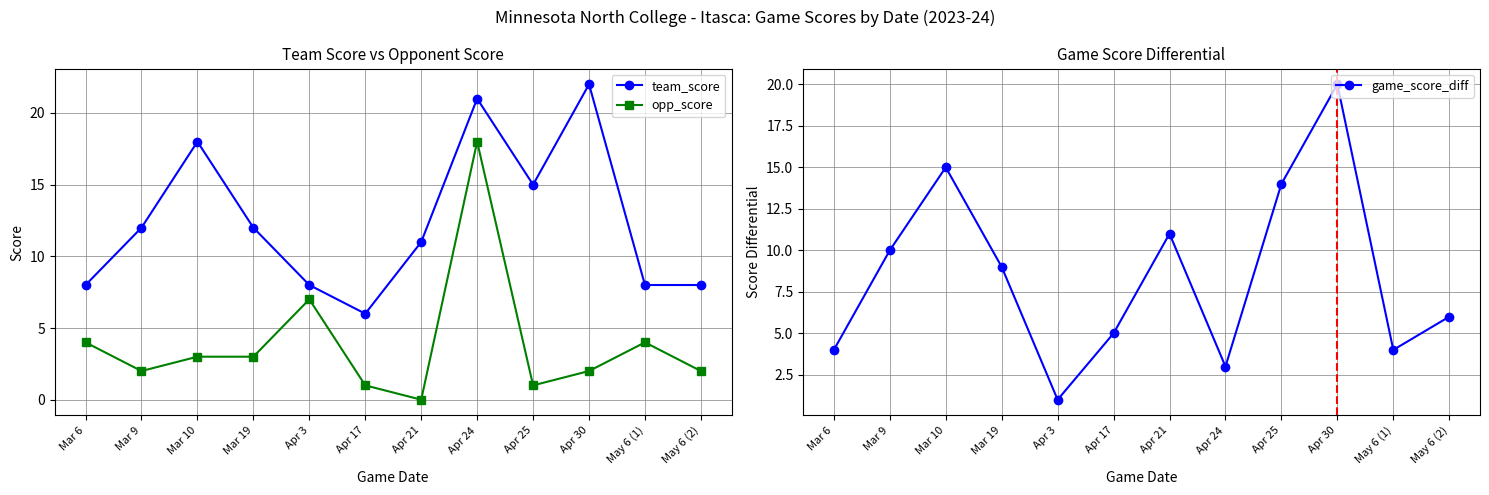

How many lines are shown in the chart?

3